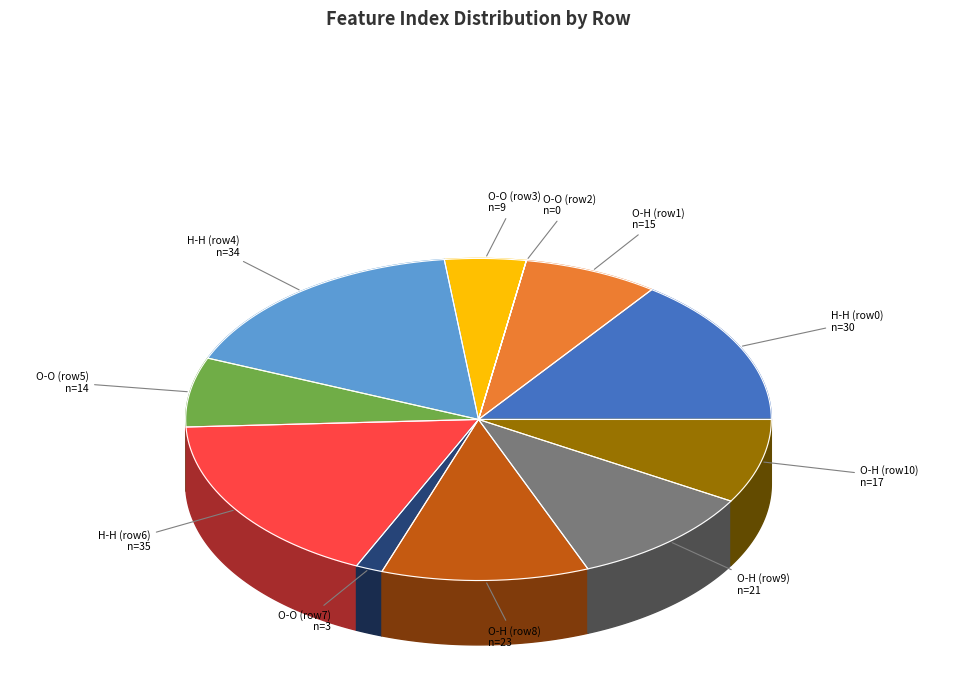

How much of the chart is everything except Row 7?

98.5%